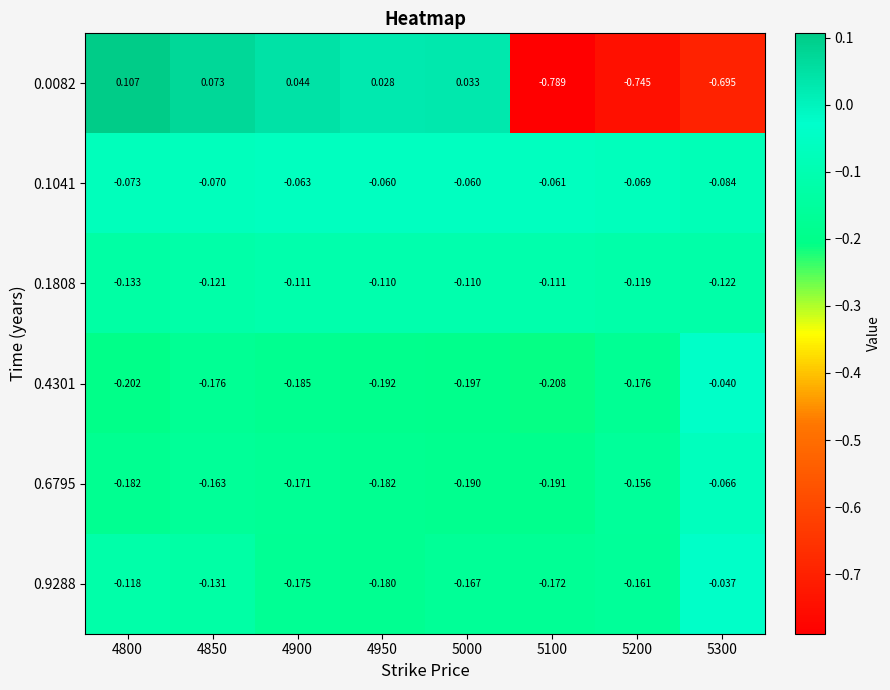

Is the value of 0.0082 at 5100 greater than the value of 0.6795 at 4850?

No